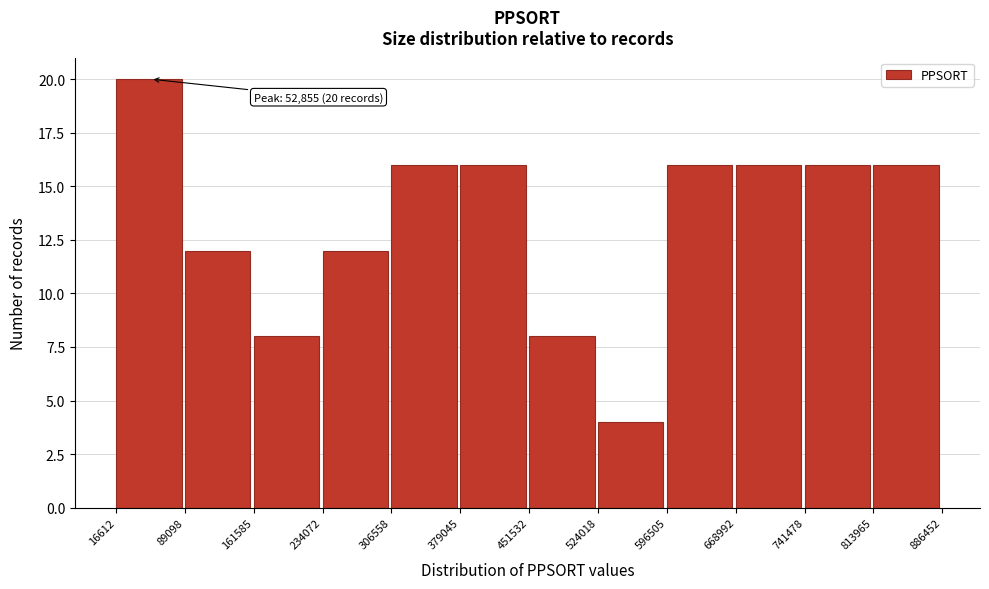

Which range on the x-axis has the tallest bar?

16612 to 89098